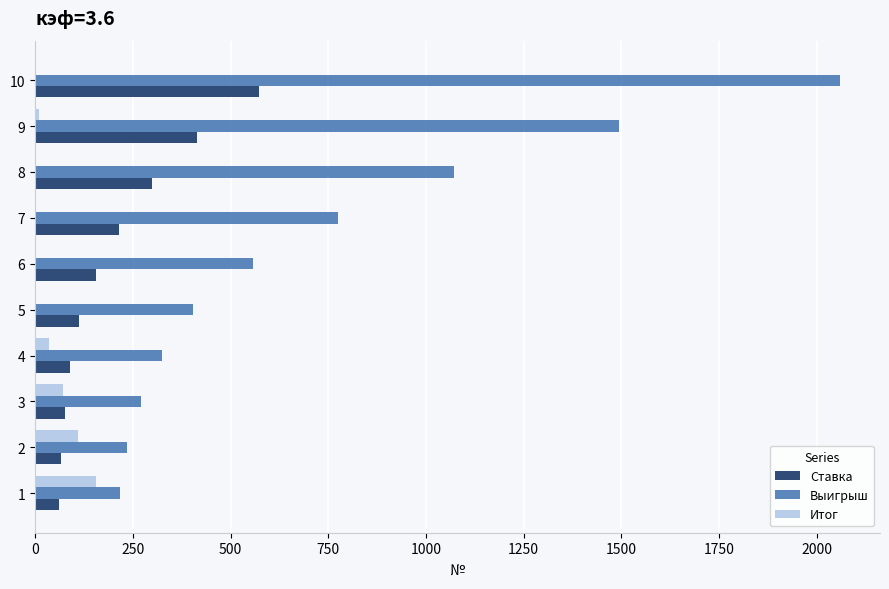

The value of Итог at 3 is 70.0. True or false?

True